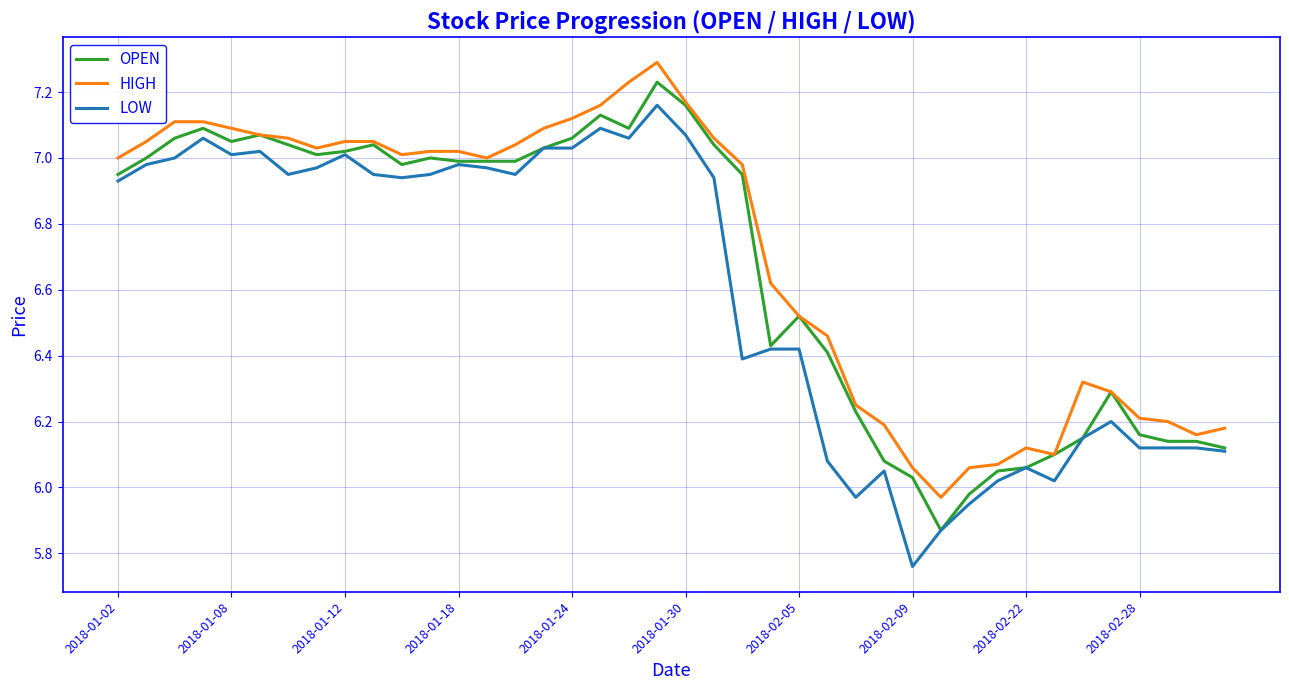

True or false: OPEN has more than 1 points higher than both neighbors.

True